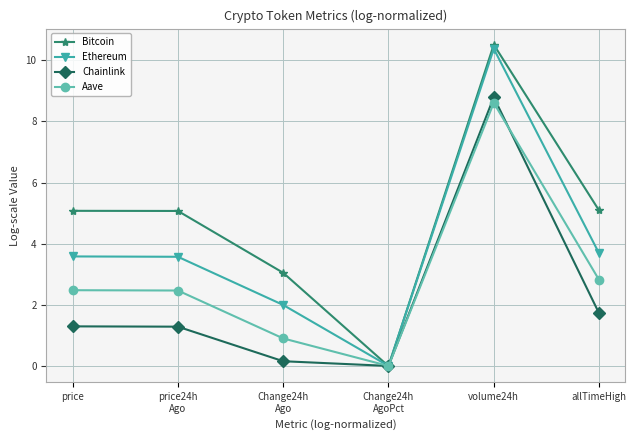

Rank the series at volume24h from highest to lowest value.

Bitcoin, Ethereum, Chainlink, Aave